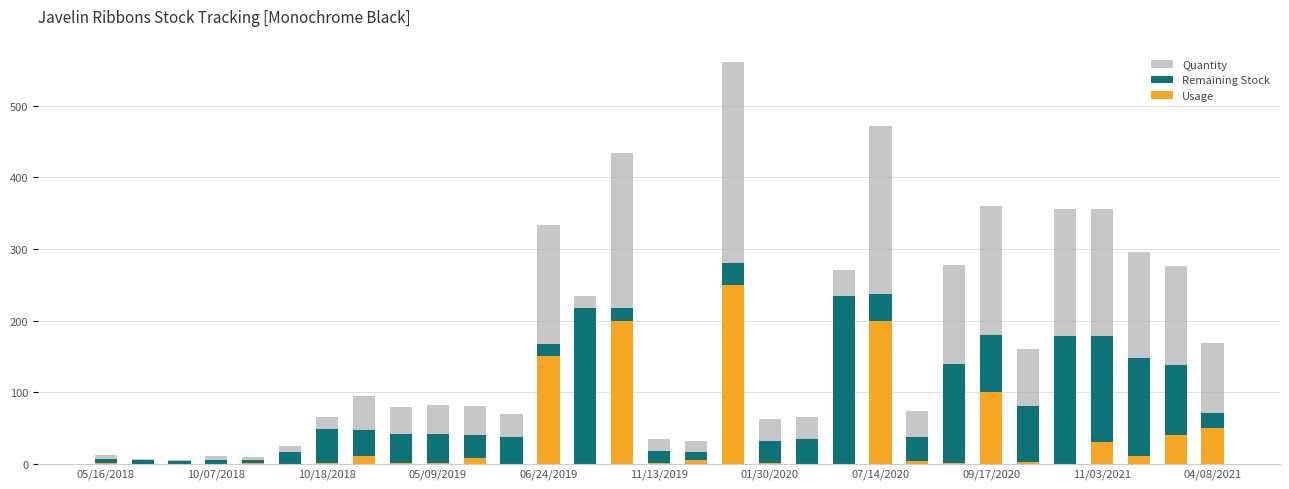

What is the highest value of the Usage series?

250